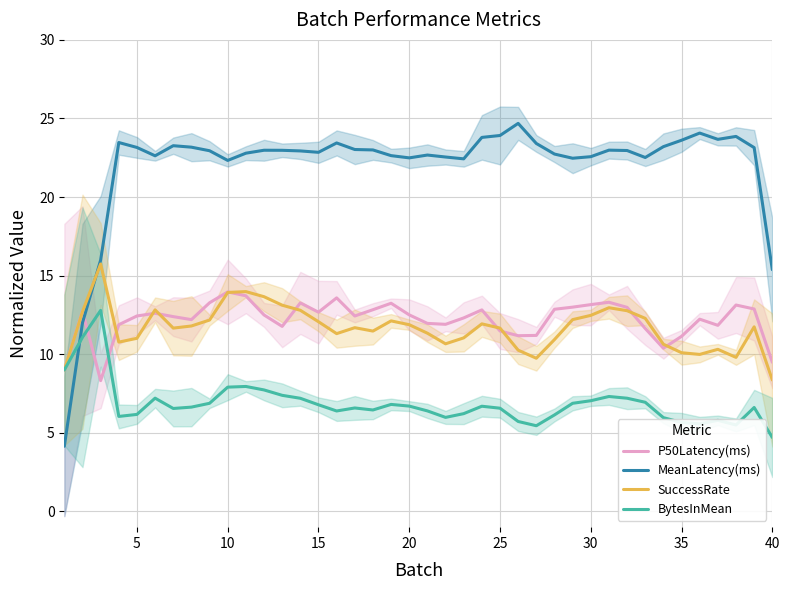

What is the highest value of the P50Latency(ms) series?

14.0